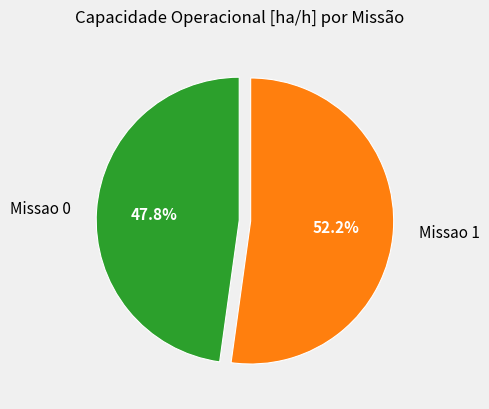

Count the number of slices in the pie.

2